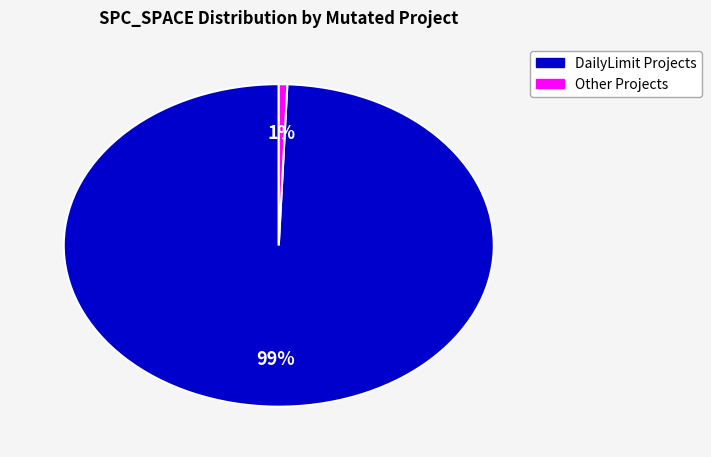

Is there a majority slice in this chart?

Yes